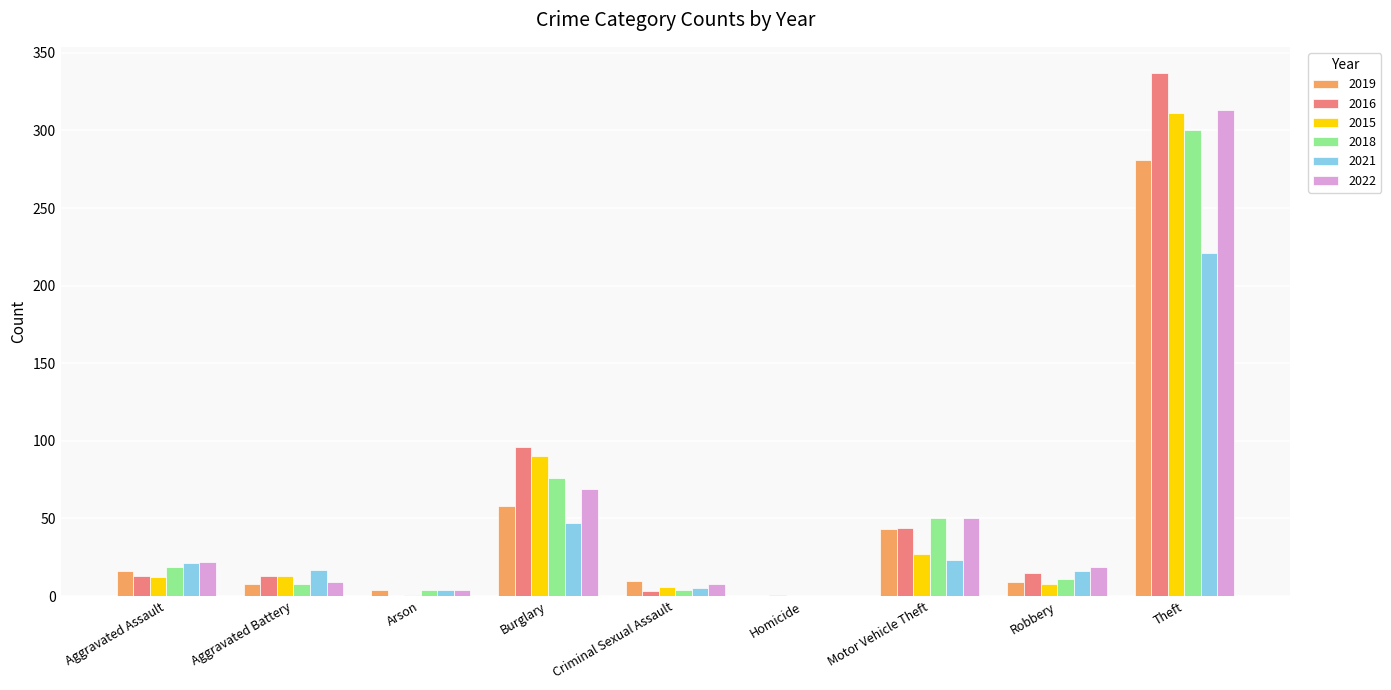

The 2019 series shows 281 at Theft. True or false?

True